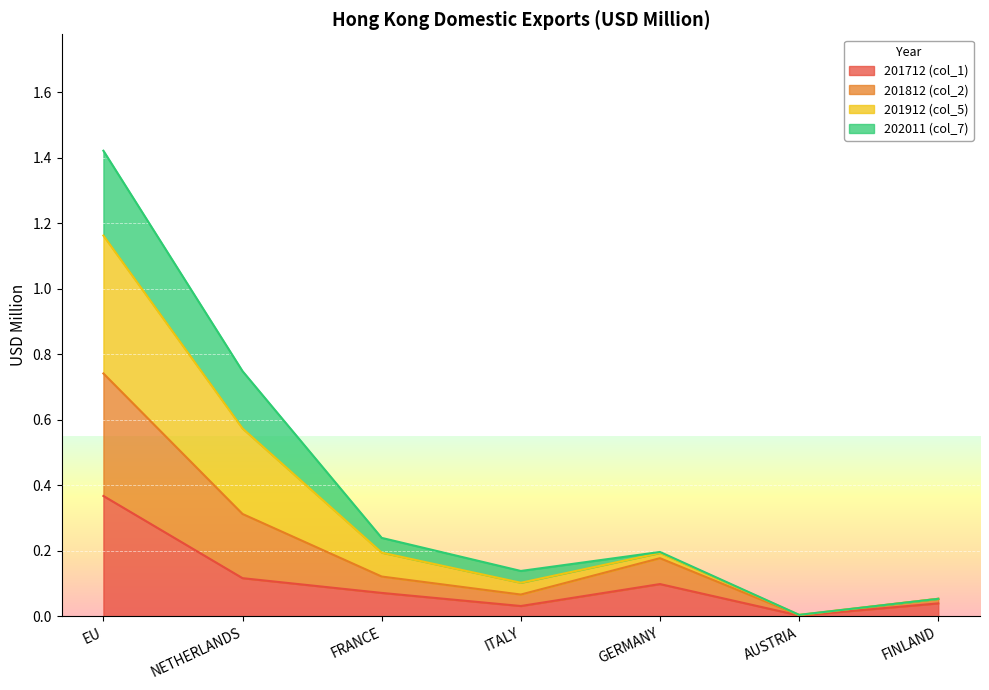

Is the value of 201812 (col_2) at FRANCE greater than the value of 201712 (col_1) at FRANCE?

Yes